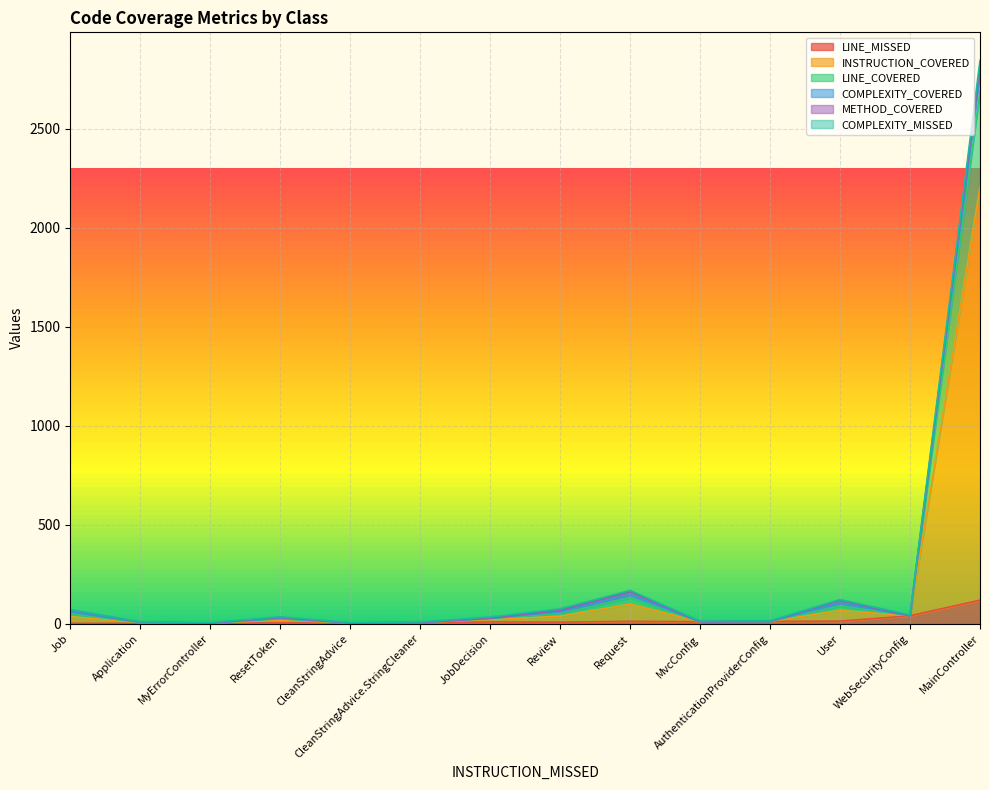

Reading left to right, extract all data points from this chart.

LINE_MISSED: MvcConfig=10	User=13	CleanStringAdvice=4	MainController=119	Review=8	Request=12	AuthenticationProviderConfig=12	JobDecision=9	WebSecurityConfig=40	MyErrorController=3	ResetToken=4	CleanStringAdvice.StringCleaner=6	Job=2	Application=2
INSTRUCTION_COVERED: MvcConfig=0	User=54	CleanStringAdvice=0	MainController=2087	Review=30	Request=87	AuthenticationProviderConfig=0	JobDecision=12	WebSecurityConfig=0	MyErrorController=0	ResetToken=14	CleanStringAdvice.StringCleaner=0	Job=34	Application=3
LINE_COVERED: MvcConfig=0	User=23	CleanStringAdvice=0	MainController=483	Review=14	Request=31	AuthenticationProviderConfig=0	JobDecision=5	WebSecurityConfig=0	MyErrorController=0	ResetToken=6	CleanStringAdvice.StringCleaner=0	Job=14	Application=1
COMPLEXITY_COVERED: MvcConfig=0	User=14	CleanStringAdvice=0	MainController=97	Review=8	Request=16	AuthenticationProviderConfig=0	JobDecision=1	WebSecurityConfig=0	MyErrorController=0	ResetToken=4	CleanStringAdvice.StringCleaner=0	Job=10	Application=1
METHOD_COVERED: MvcConfig=0	User=14	CleanStringAdvice=0	MainController=30	Review=8	Request=15	AuthenticationProviderConfig=0	JobDecision=1	WebSecurityConfig=0	MyErrorController=0	ResetToken=4	CleanStringAdvice.StringCleaner=0	Job=10	Application=1
COMPLEXITY_MISSED: MvcConfig=3	User=4	CleanStringAdvice=2	MainController=29	Review=7	Request=7	AuthenticationProviderConfig=3	JobDecision=6	WebSecurityConfig=4	MyErrorController=3	ResetToken=3	CleanStringAdvice.StringCleaner=3	Job=1	Application=1